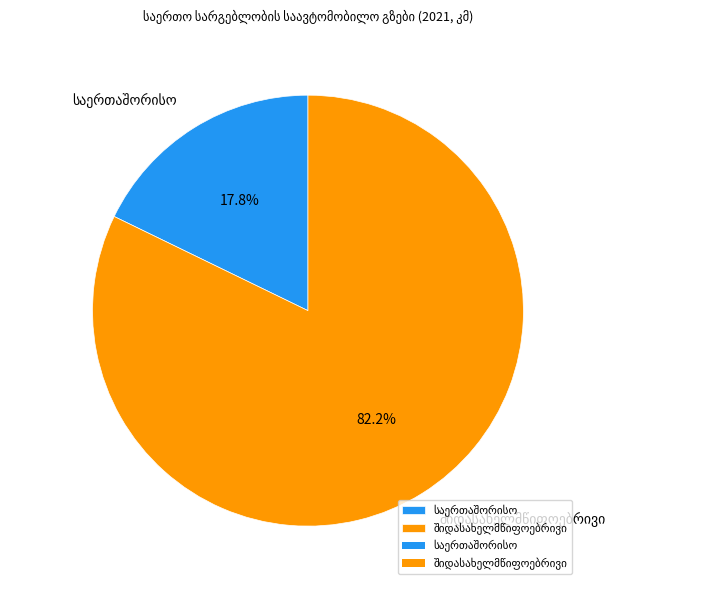

Is there a majority slice in this chart?

Yes